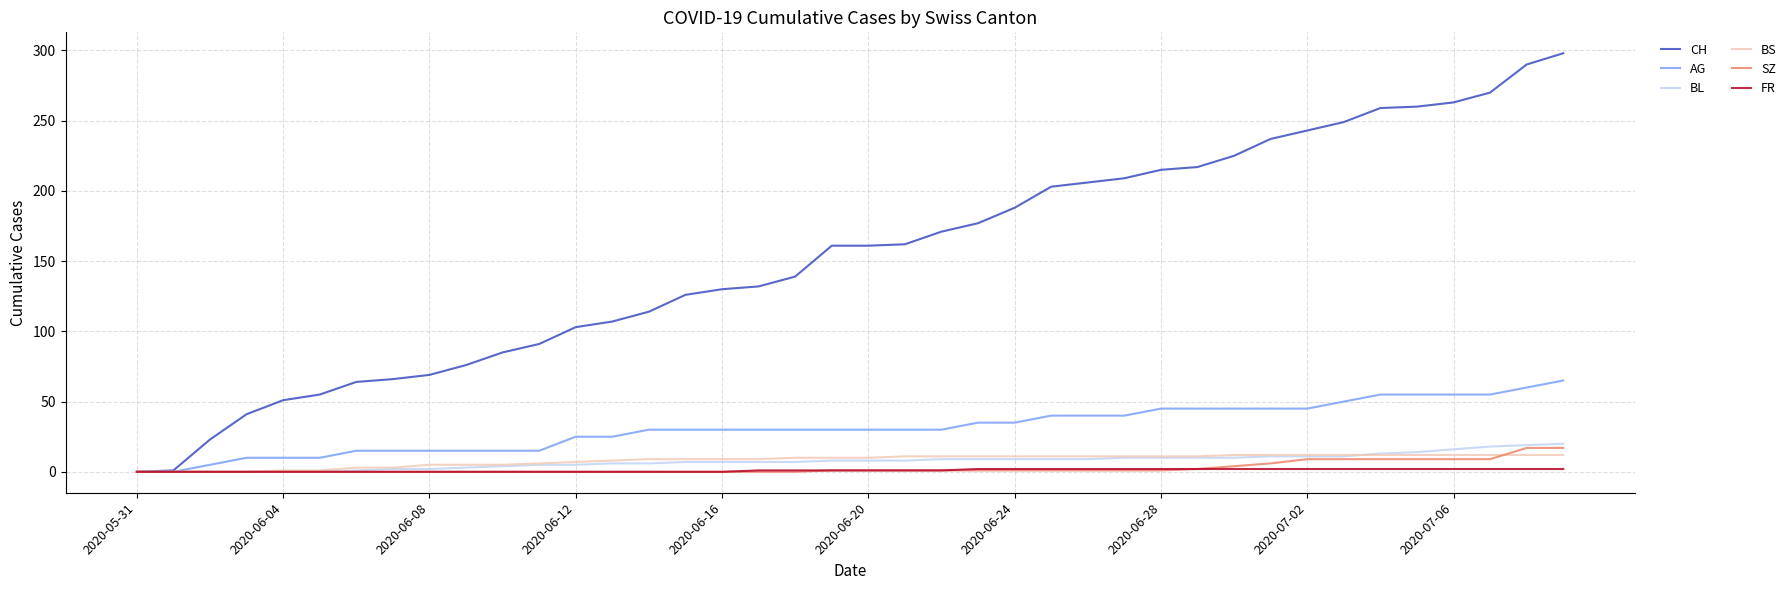

Which series has the largest range (max minus min)?

CH